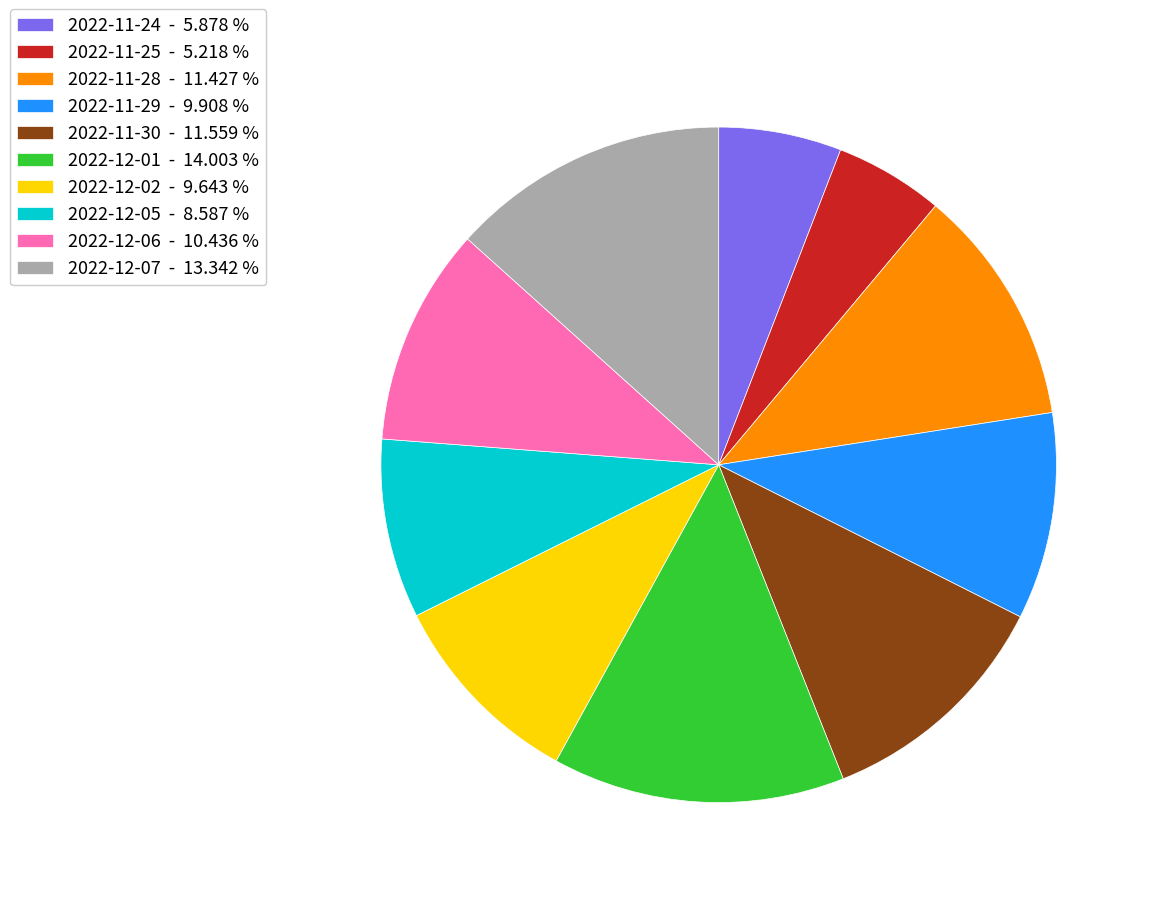

What is the smallest slice in the pie chart?

2022-11-25